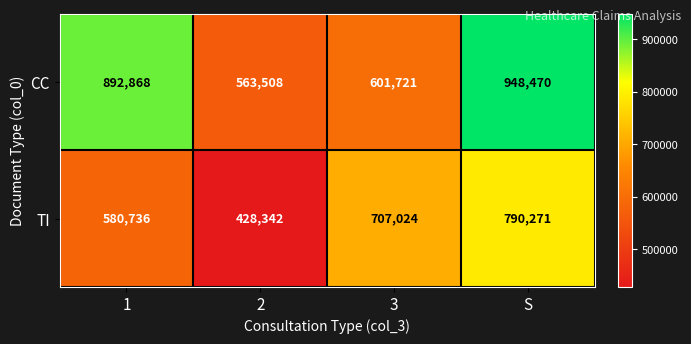

Reading left to right, transcribe all the data shown in this chart.

CC: 1=892868	2=563508	3=601721	S=948470
TI: 1=580736	2=428342	3=707024	S=790271